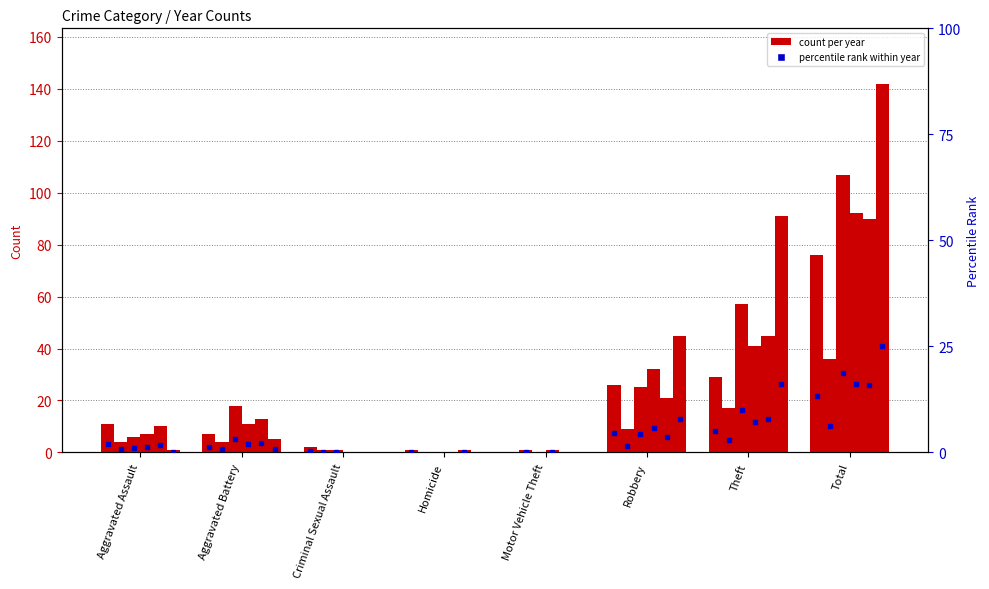

How many groups of bars are there?

8